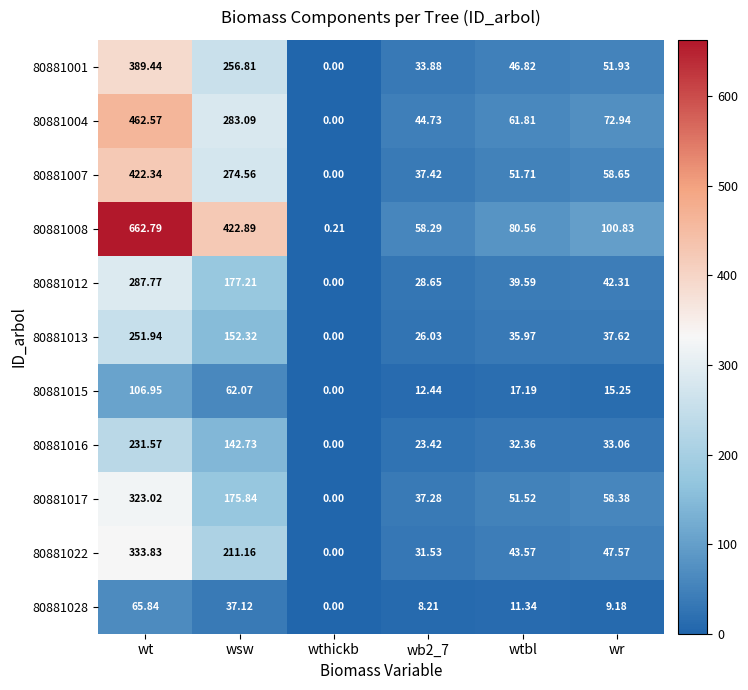

Which series has the widest spread of values?

80881008